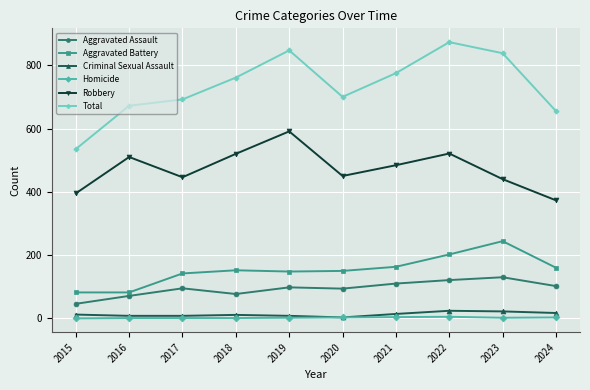

How many lines are shown in the chart?

6